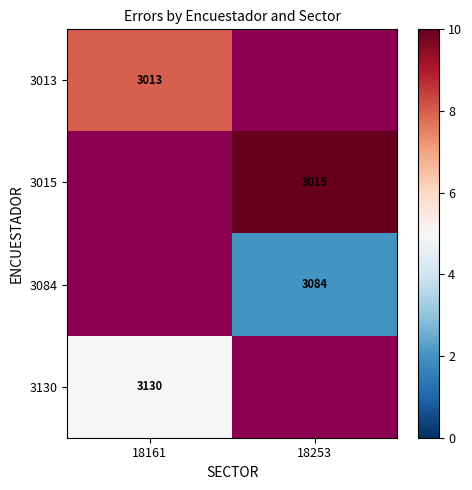

Is it true that 3015 equals 13.8 at 18253?

False